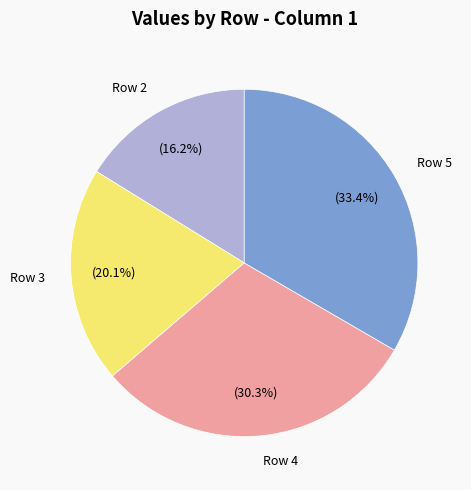

Is it true that Row 2 is 16% of the pie?

True